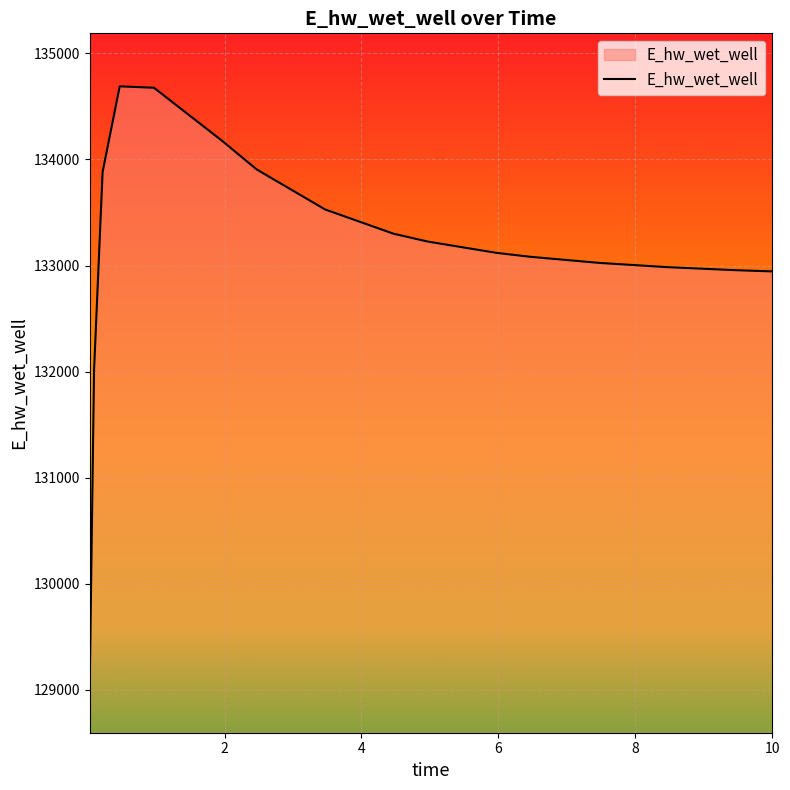

What is the difference between the maximum and minimum values?

5596.6